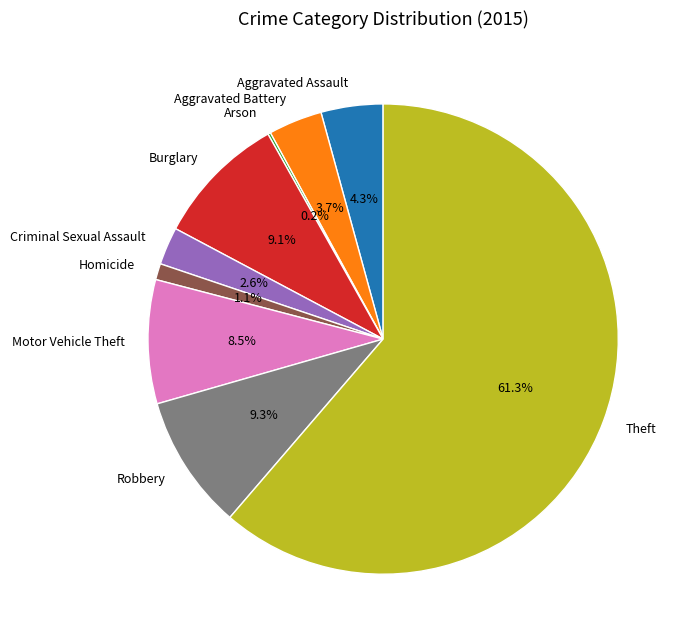

How much of the chart is everything except Homicide?

98.9%